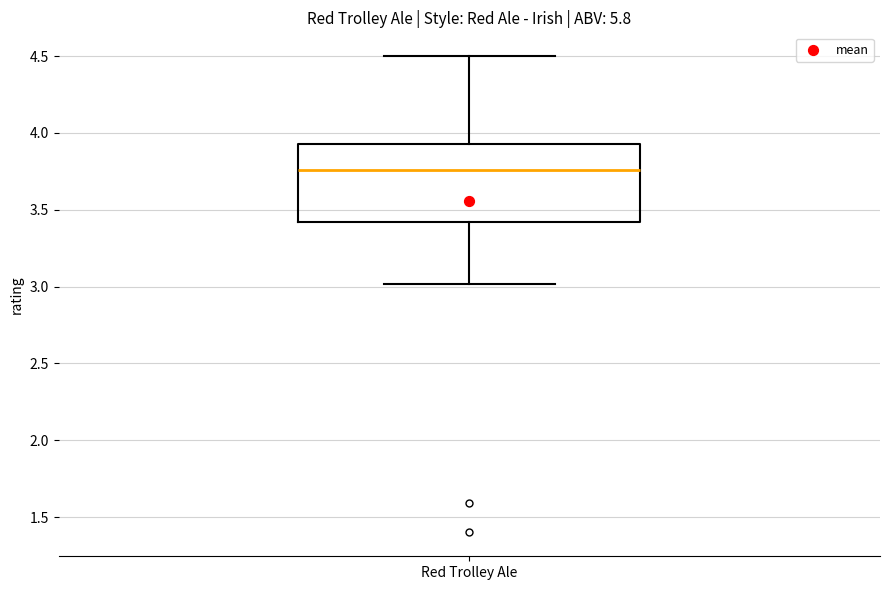

Where is the lower edge of the box for Red Trolley Ale on the y-axis? The values are not printed on the chart, so give them approximately, as read against the axis.

3.40